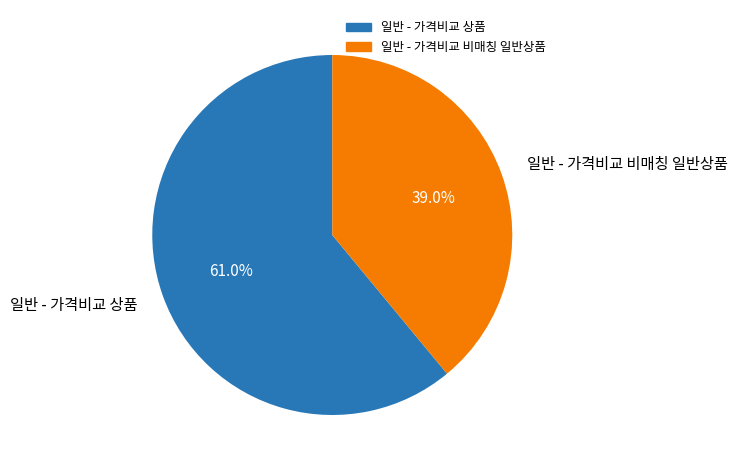

What percentage is the 일반 - 가격비교 비매칭 일반상품 slice, to the nearest percent?

39%